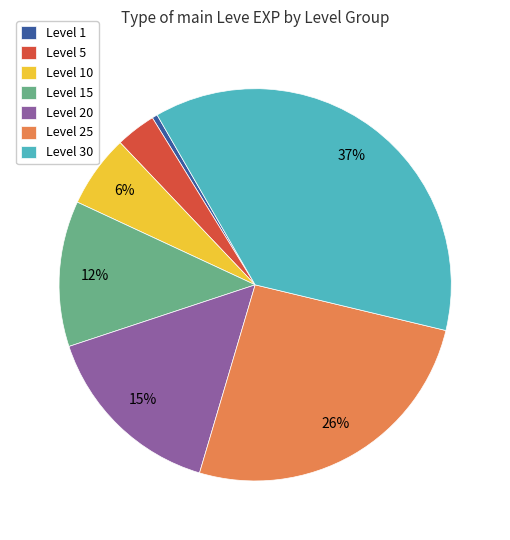

Which slice is the largest?

Level 30